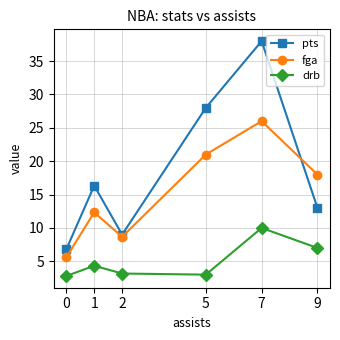

Between 0 and 5, which series saw the biggest shift?

pts